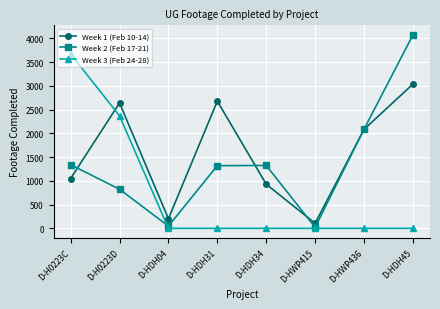

At which label does Week 2 (Feb 17-21) first exceed 1324?

D-H0223C